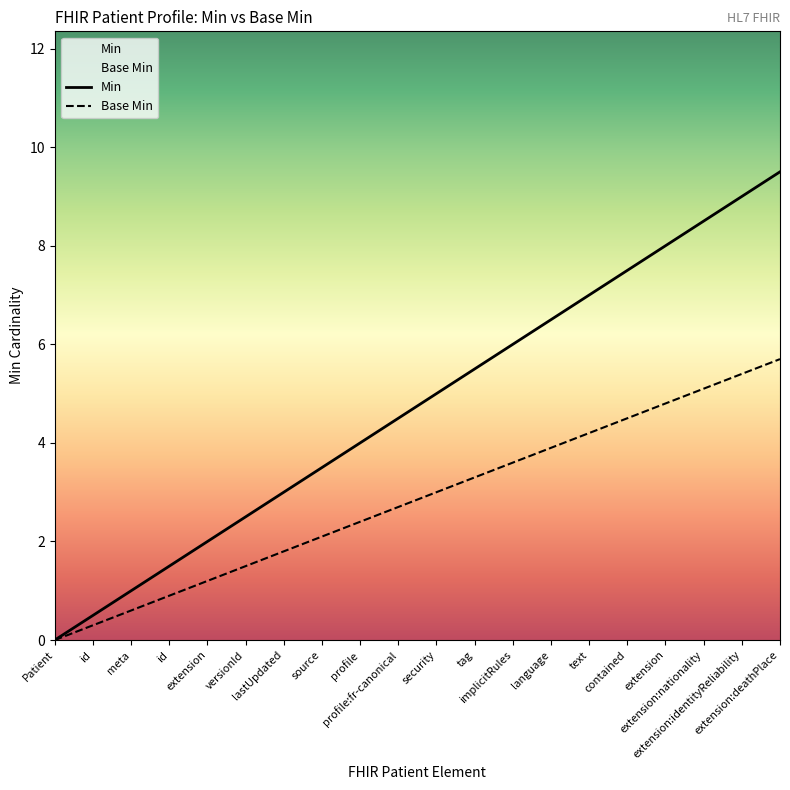

What is the maximum value for Min?

9.5